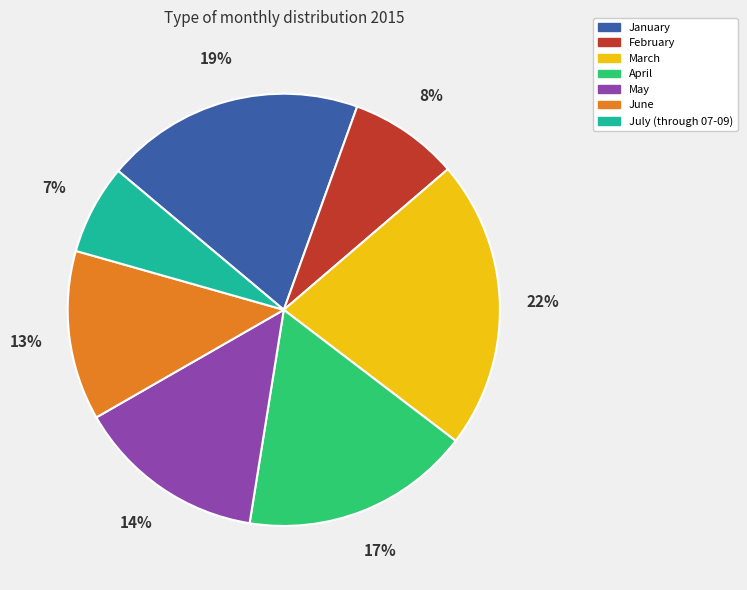

To the nearest percent, what portion does July (through 07-09) represent?

7%